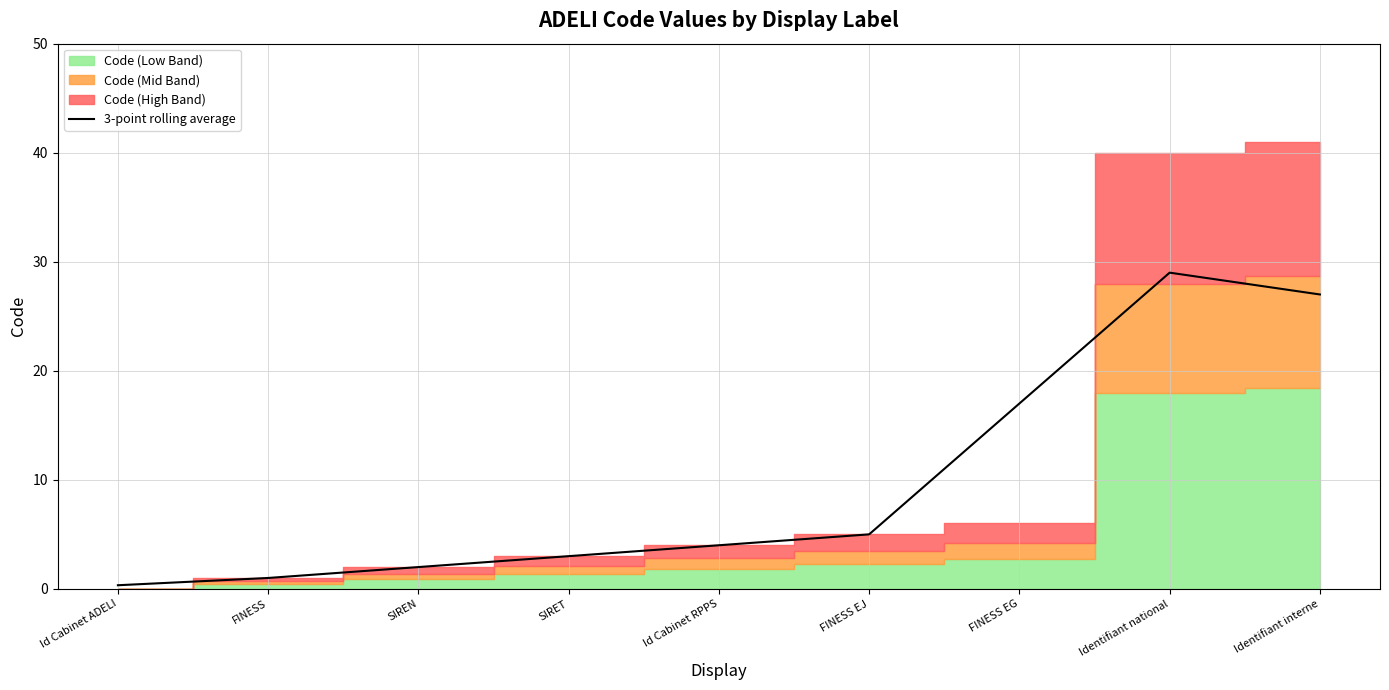

The 3-point rolling average series shows 8.9 at FINESS EJ. True or false?

False